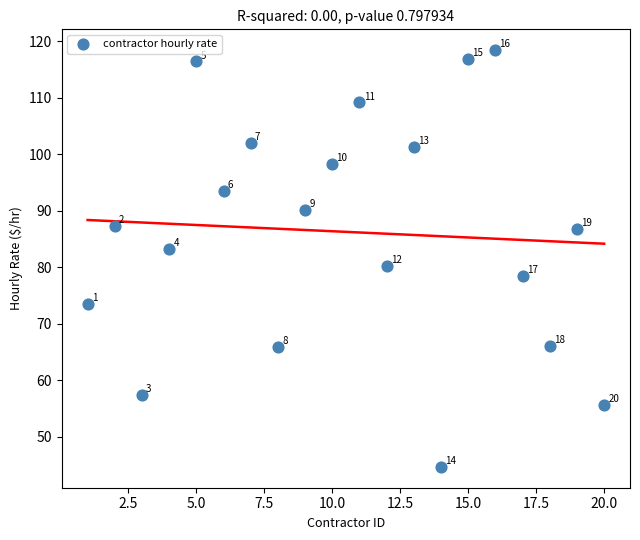

What Y value in the scatter plot is closest to 81?

80.3